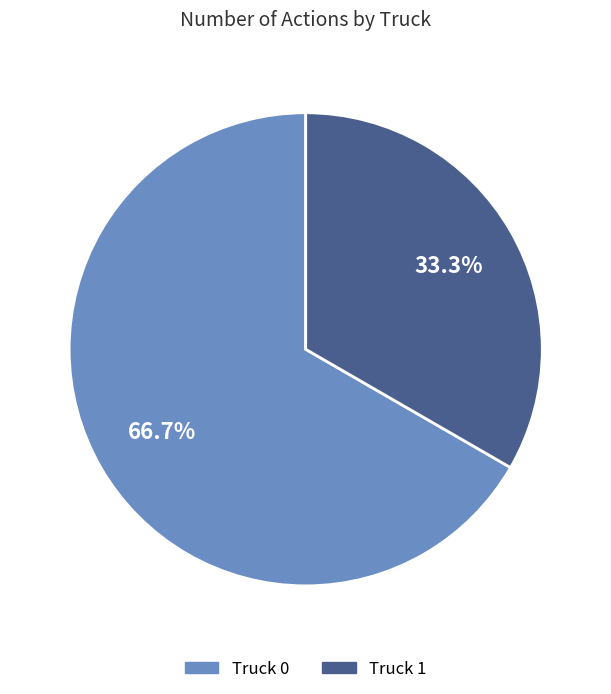

Rank the categories by value from lowest to highest.

Truck 1, Truck 0